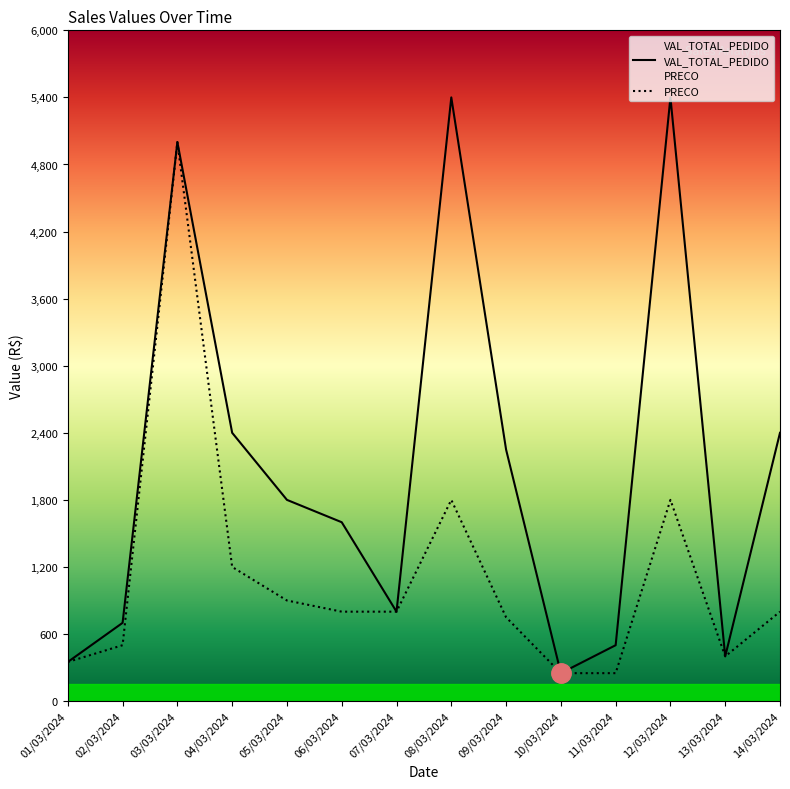

The value of PRECO at 02/03/2024 is 500. True or false?

True